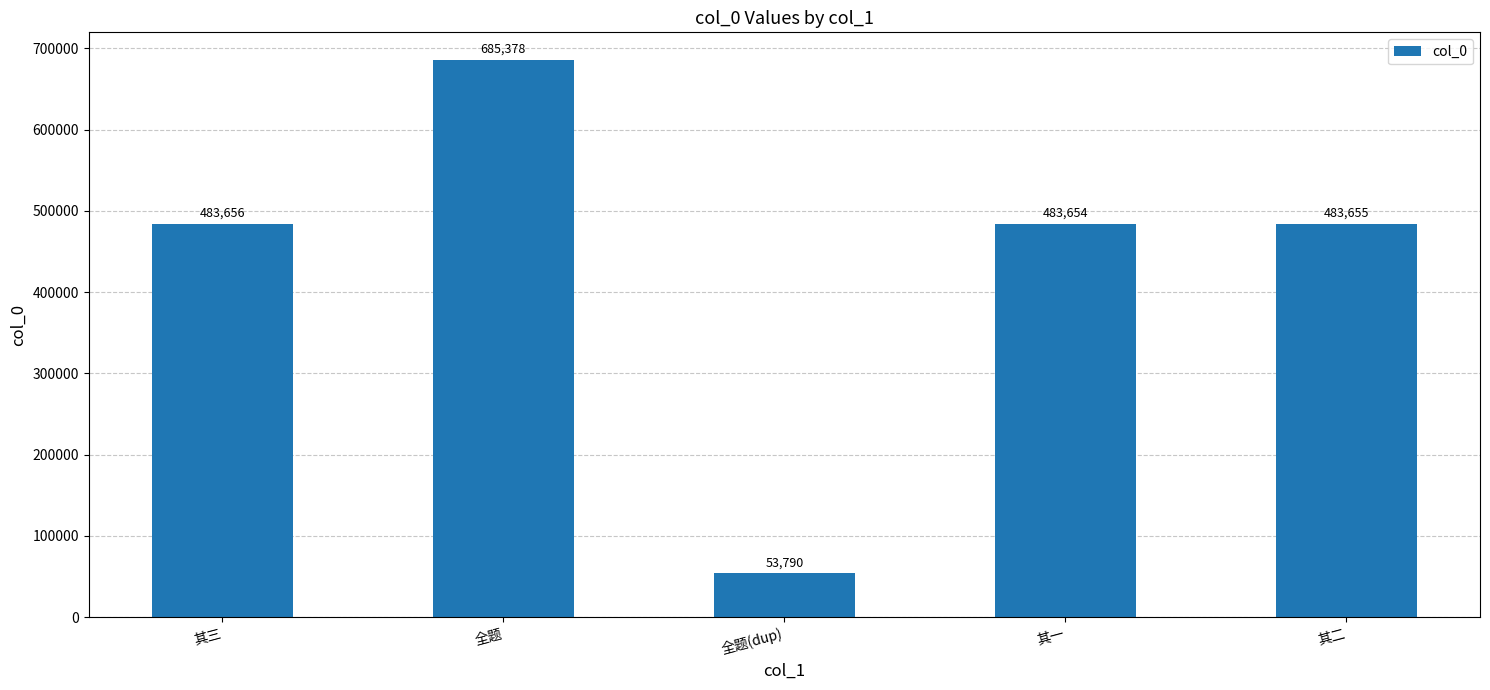

Which has a higher value, 全题 or 其二?

全题